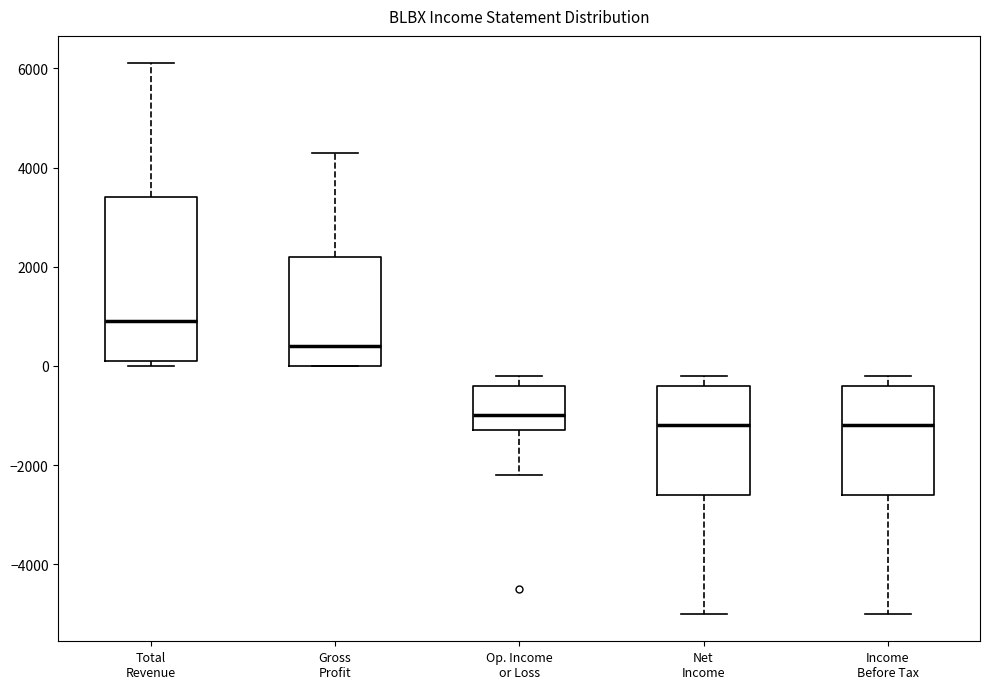

Reading left to right, read every box against the y-axis: the position of its median line, the range the box covers, and the ends of its whiskers. The values are not printed on the chart, so give them approximately, as read against the axis.

Total Revenue: median 1000, box 200 to 3400, whiskers 0 to 6200
Gross Profit: median 400, box 0 to 2200, whiskers 0 to 4400
Op. Income or Loss: median -1000, box -1200 to -400, whiskers -2200 to -200
Net Income: median -1200, box -2600 to -400, whiskers -5000 to -200
Income Before Tax: median -1200, box -2600 to -400, whiskers -5000 to -200